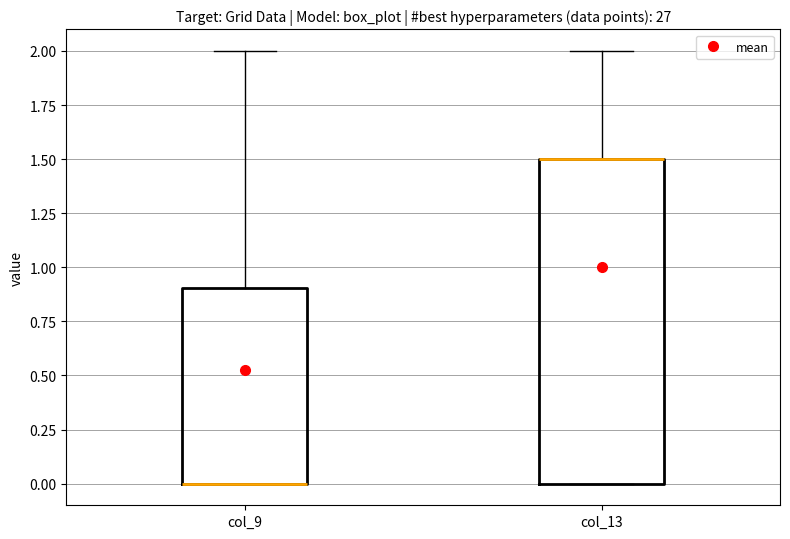

Reading left to right, read every box against the y-axis: the position of its median line, the range the box covers, and the ends of its whiskers. The values are not printed on the chart, so give them approximately, as read against the axis.

col_9: median 0.0 (drawn on the box's lower edge), box 0.0 to 0.9, whiskers 0.0 to 2.0
col_13: median 1.5 (drawn on the box's upper edge), box 0.0 to 1.5, whiskers 0.0 to 2.0